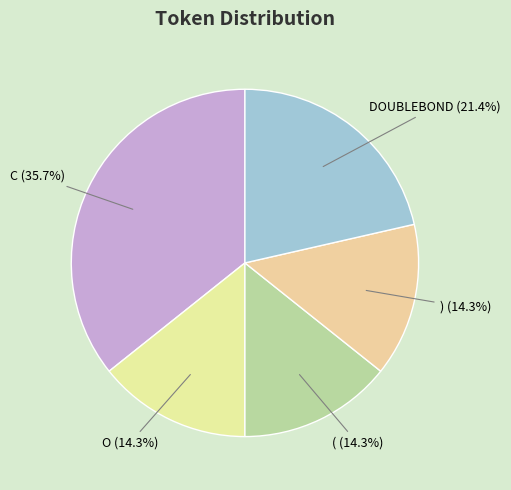

Which slice is the largest?

C